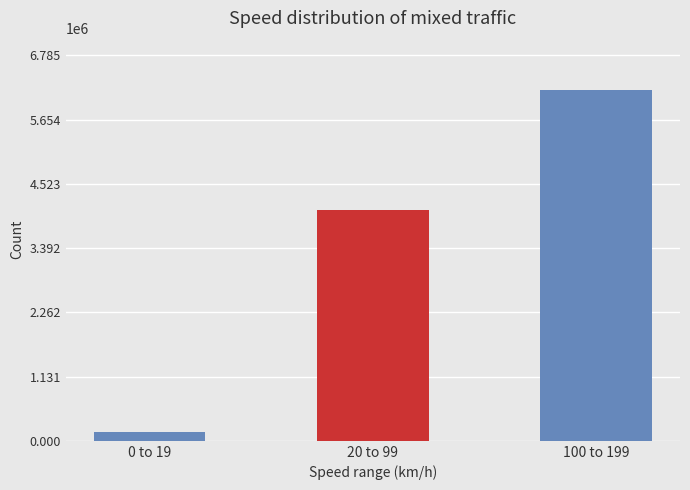

What is the change in value from 20 to 99 to 100 to 199?

+2099096